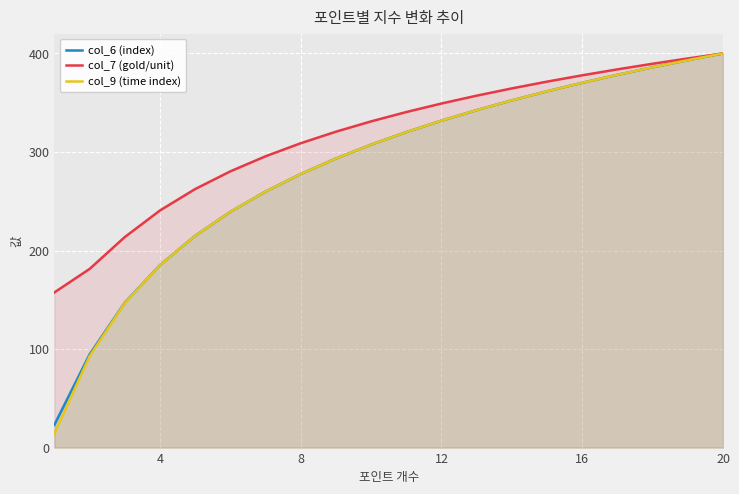

How many values in the col_6 (index) series exceed 320?

10